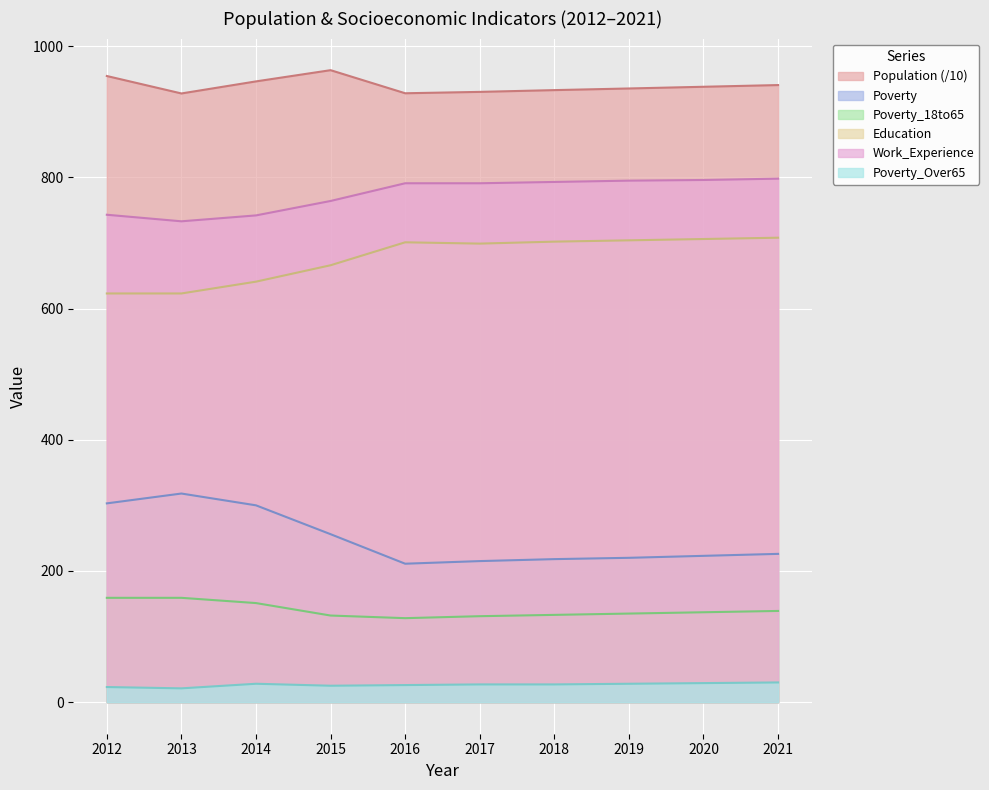

What is the value of the Poverty_Over65 point at the 2nd from the left?

21.0